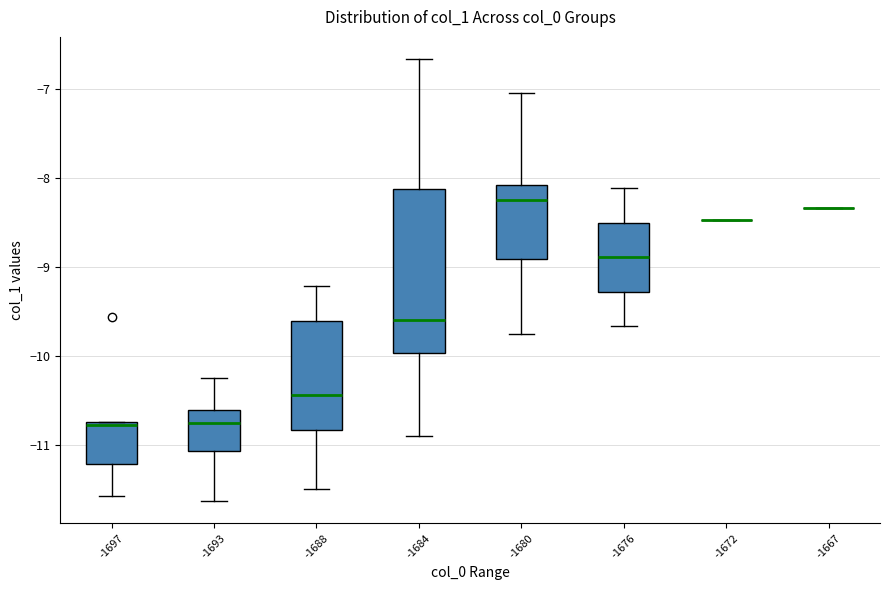

Where does the upper whisker of the box at x = -1680 end on the y-axis? The values are not printed on the chart, so give them approximately, as read against the axis.

-7.0